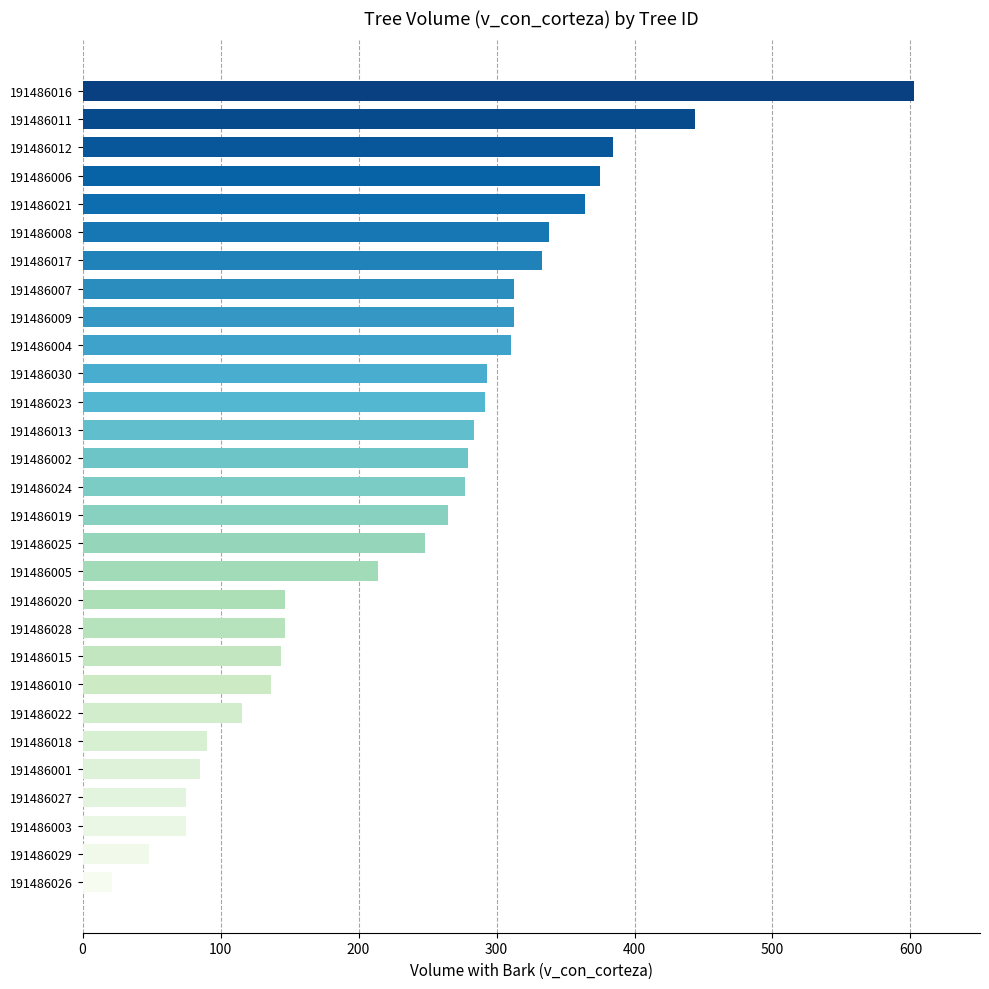

What value does the data have at 191486008?

338.1